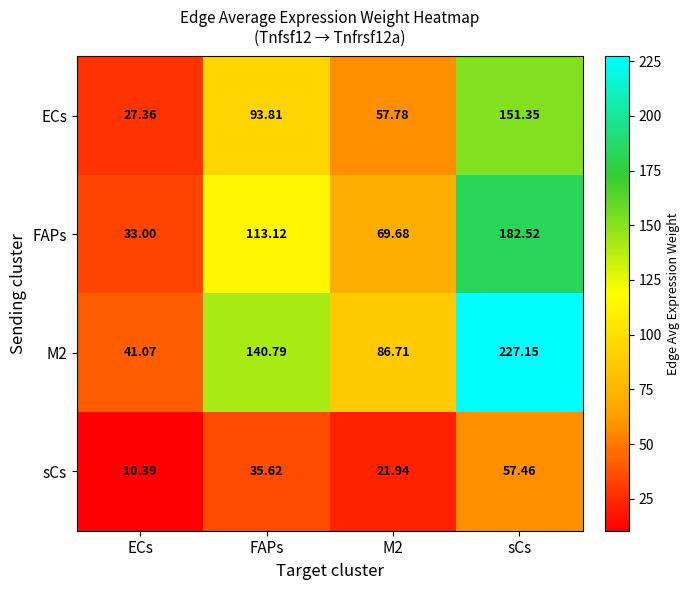

Which series has the largest range (max minus min)?

M2